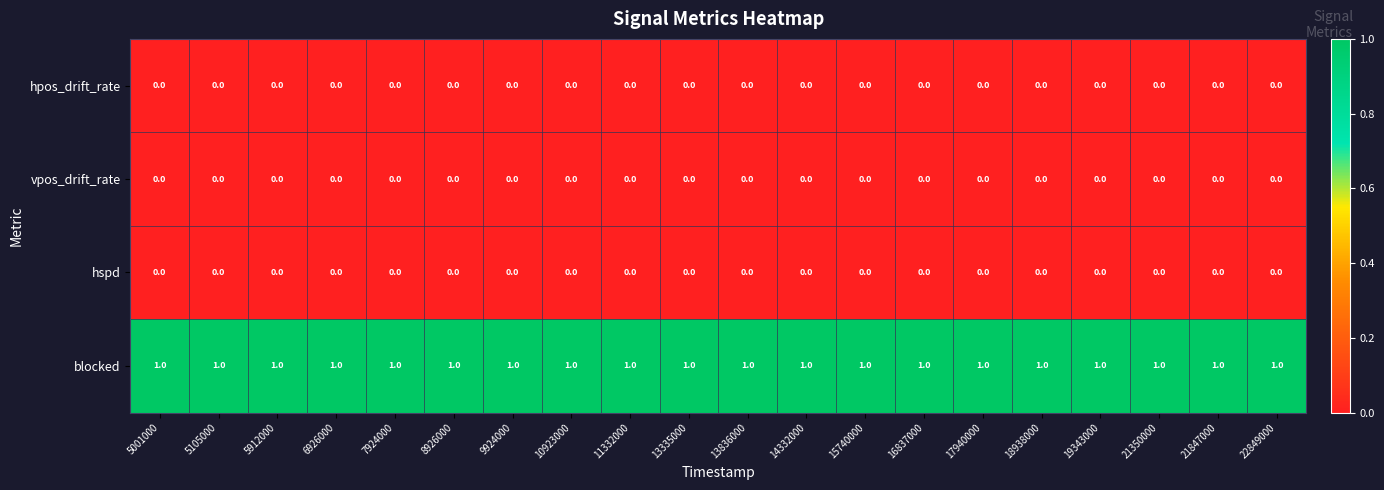

What is the sum of all blocked values?

20